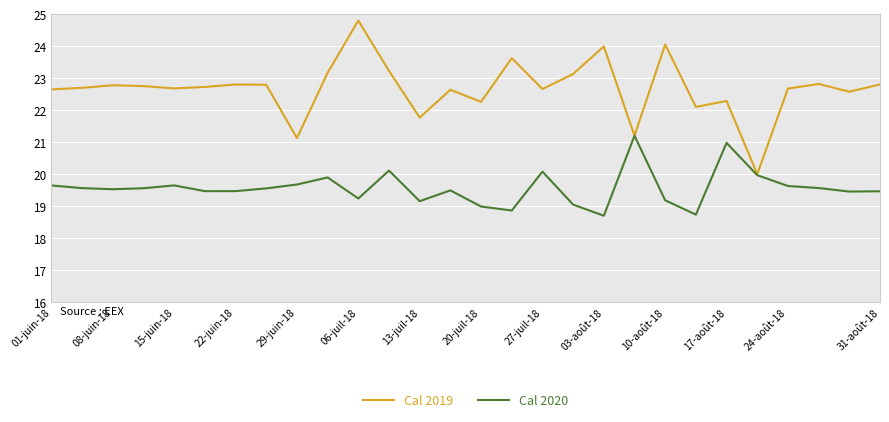

Which series has the largest total across all categories?

Cal 2019